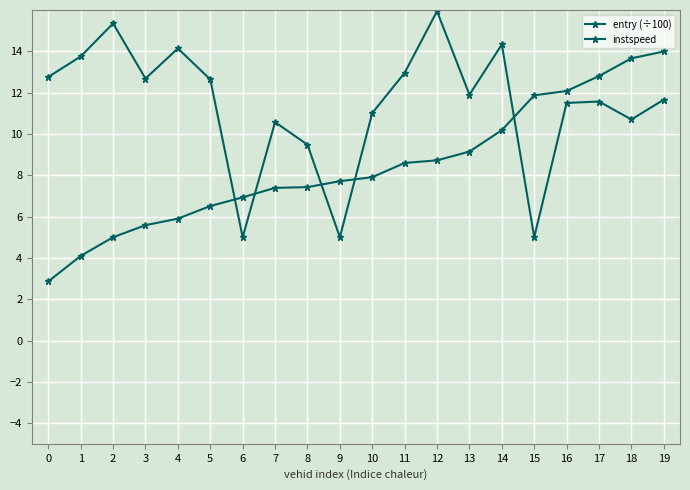

List the labels in order of entry (÷100) value, smallest first.

0, 1, 2, 3, 4, 5, 6, 7, 8, 9, 10, 11, 12, 13, 14, 15, 16, 17, 18, 19